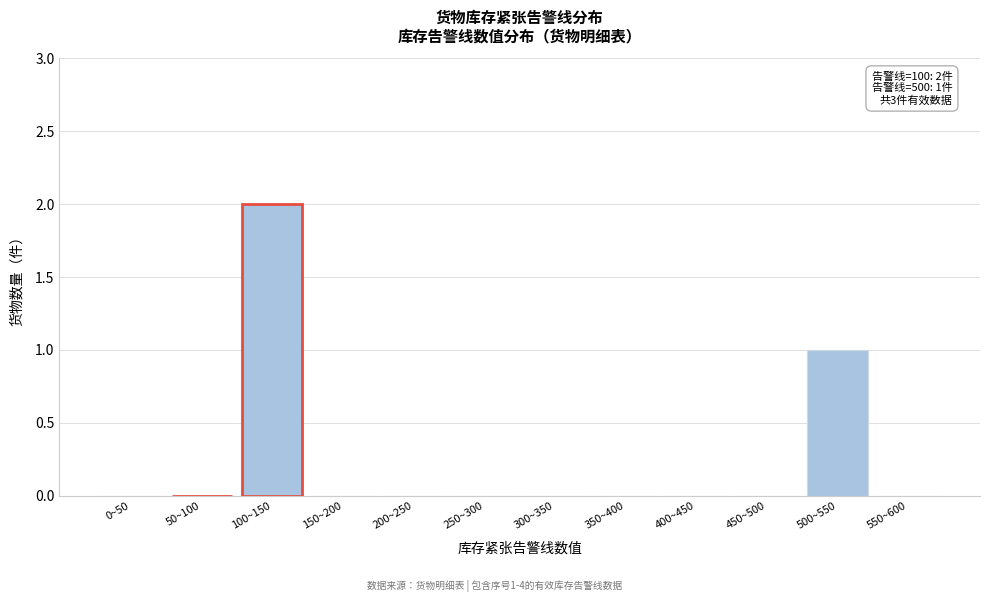

Reading left to right, what are all the values shown in this chart?

0~50=0	50~100=0	100~150=2	150~200=0	200~250=0	250~300=0	300~350=0	350~400=0	400~450=0	450~500=0	500~550=1	550~600=0